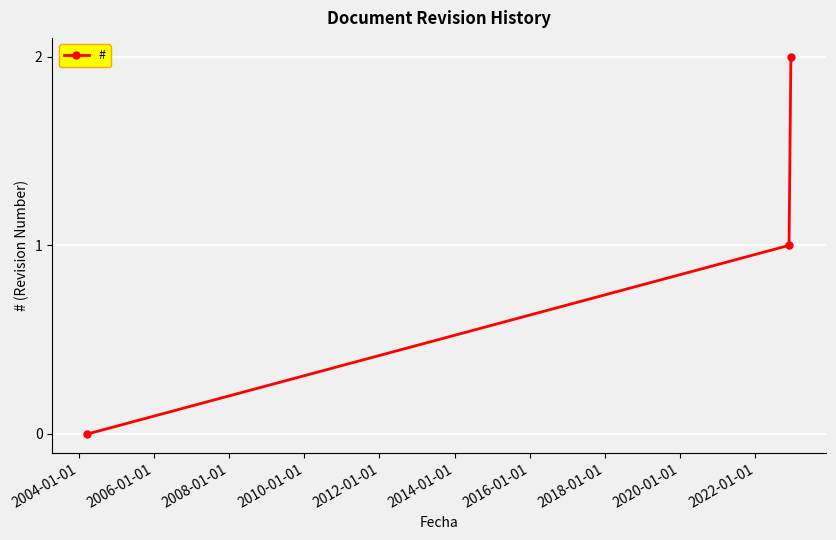

What is the difference between the maximum and minimum values?

2